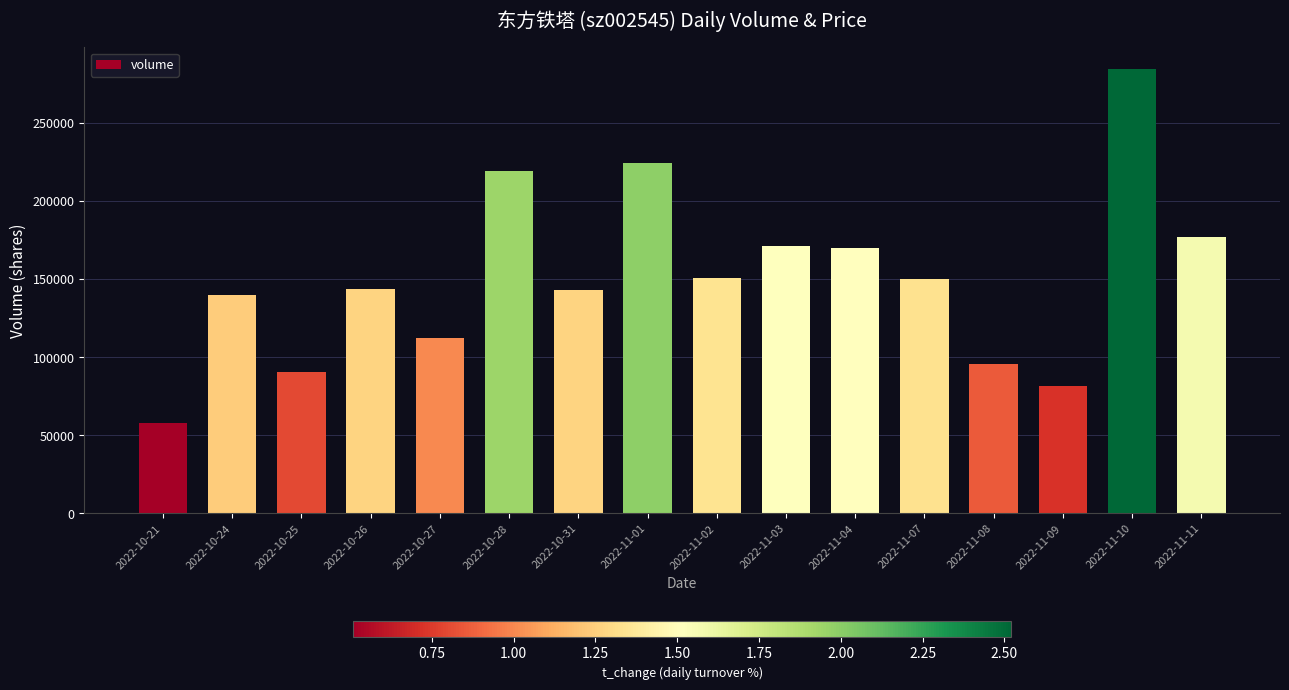

What is the maximum value shown in the chart?

284316